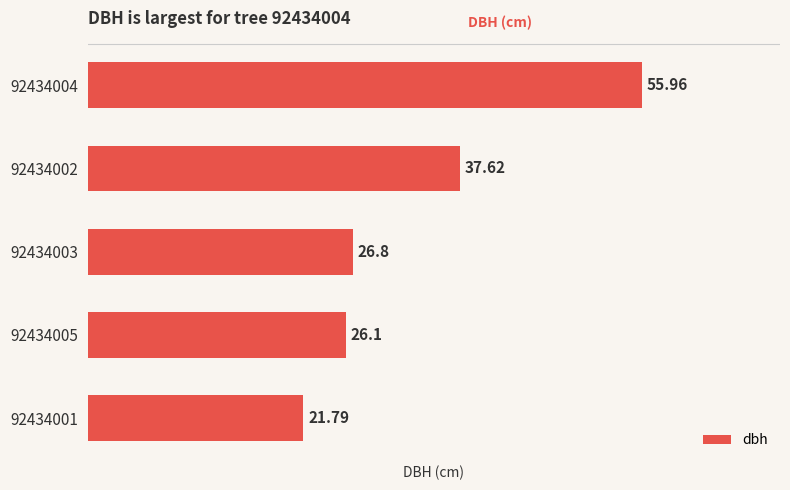

At which category does the chart reach its minimum across all series?

92434001